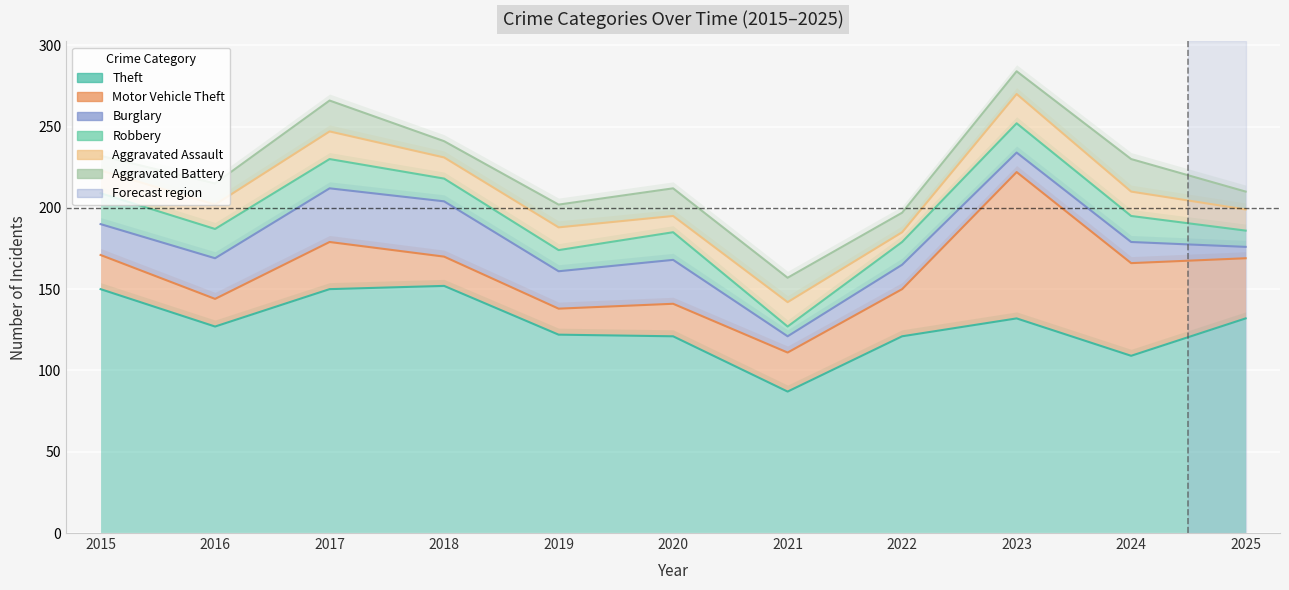

At 2020, list the series in order from smallest to largest.

Aggravated Assault, Robbery, Aggravated Battery, Motor Vehicle Theft, Burglary, Theft